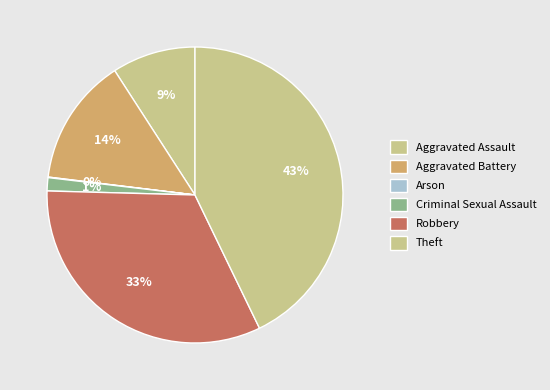

Which category has the biggest portion of the pie?

Theft